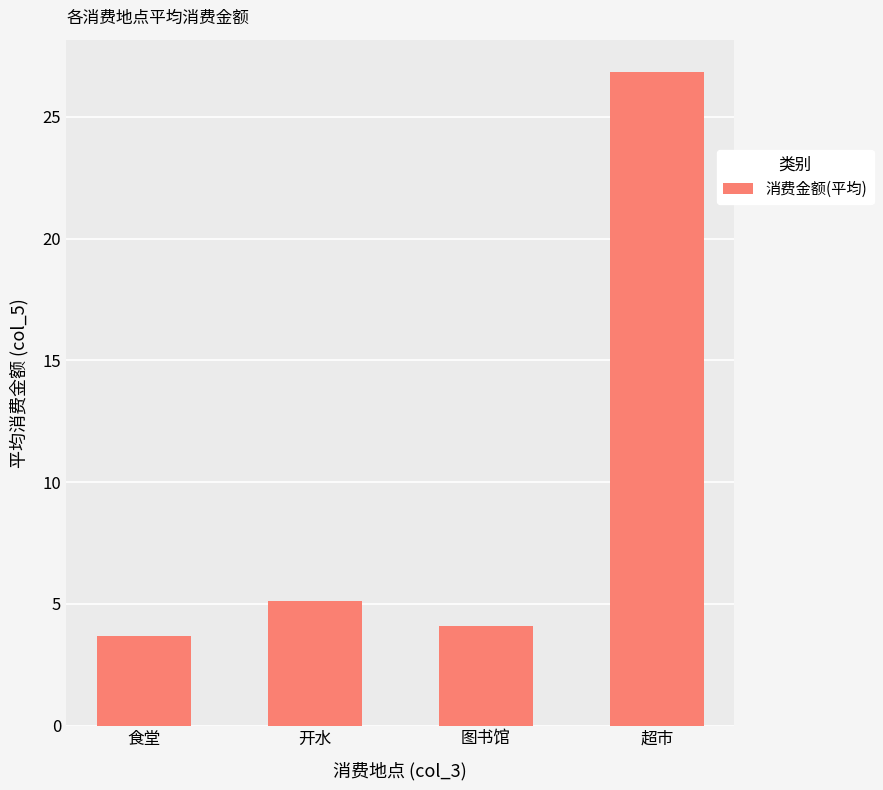

What is the greatest value displayed?

26.8